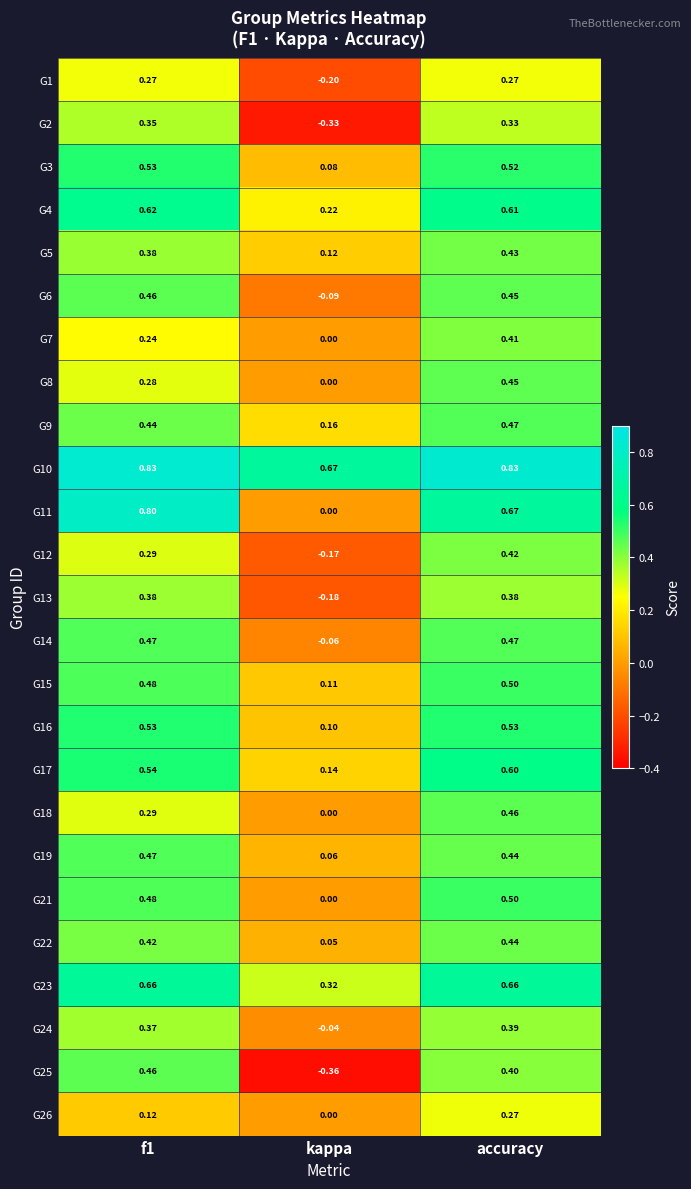

Which category has the highest value in the G12 series?

accuracy